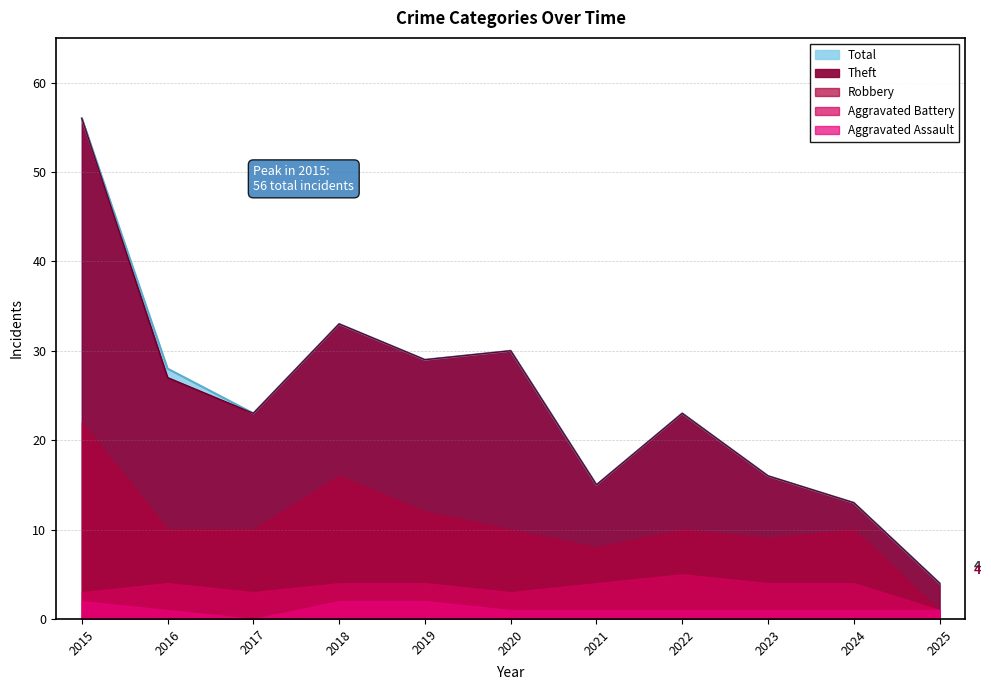

How many lines are shown in the chart?

5